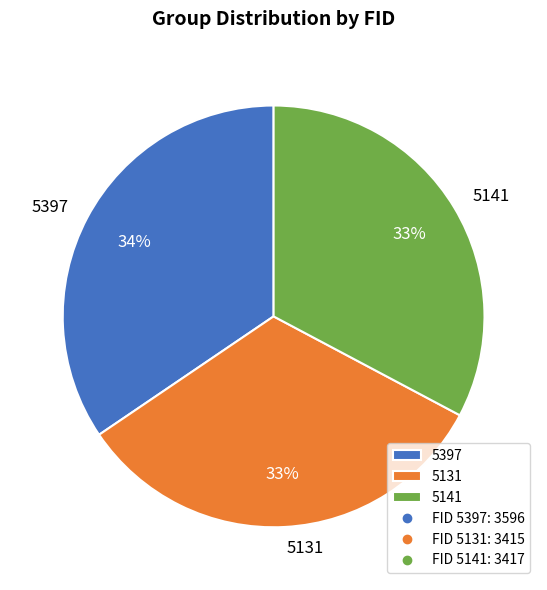

Between 5141 and 5397, which is larger?

5397